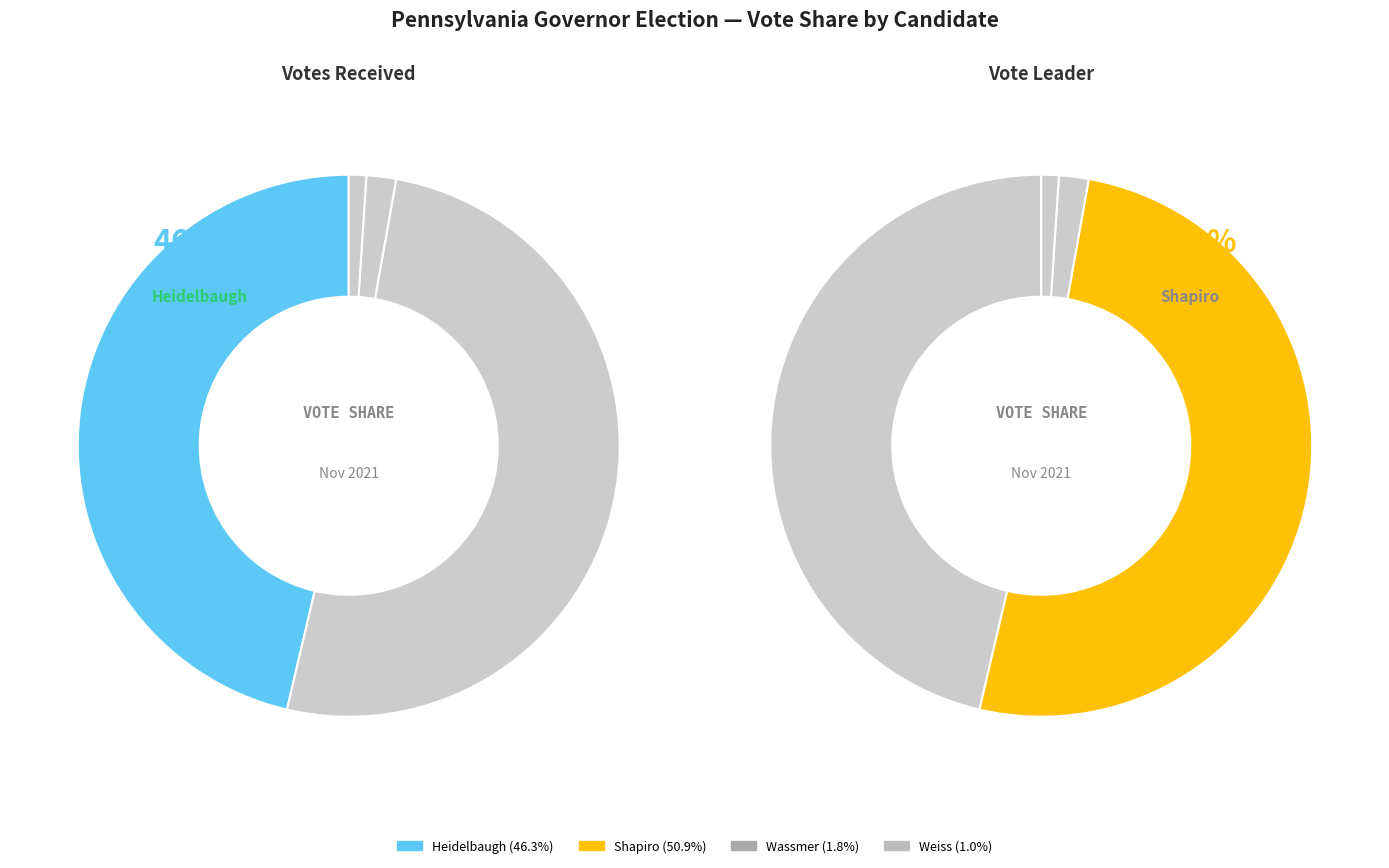

What is the smallest slice in the pie chart?

weiss-46135